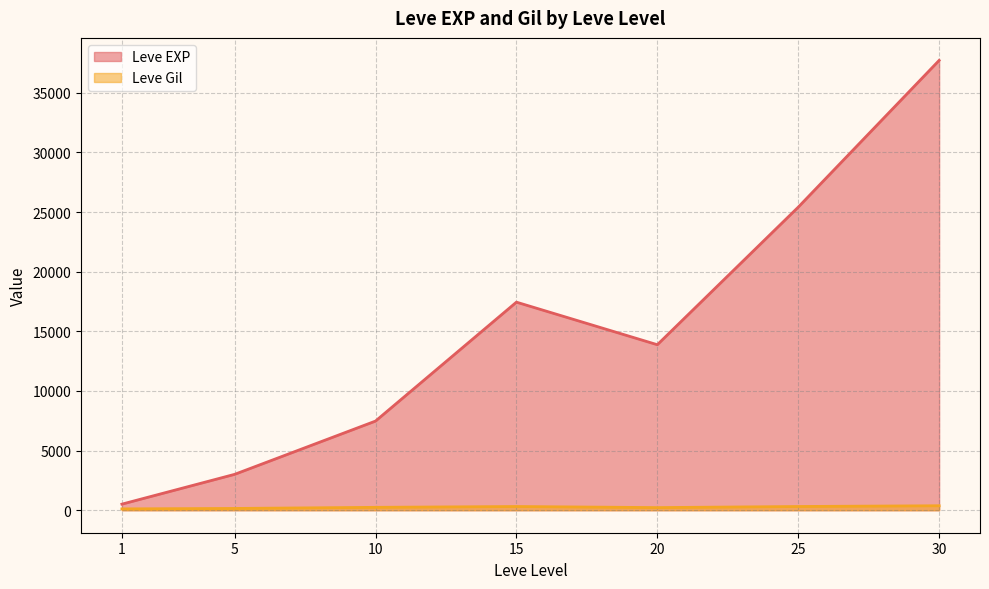

Between 1 and 25, which series saw the biggest shift?

Leve EXP